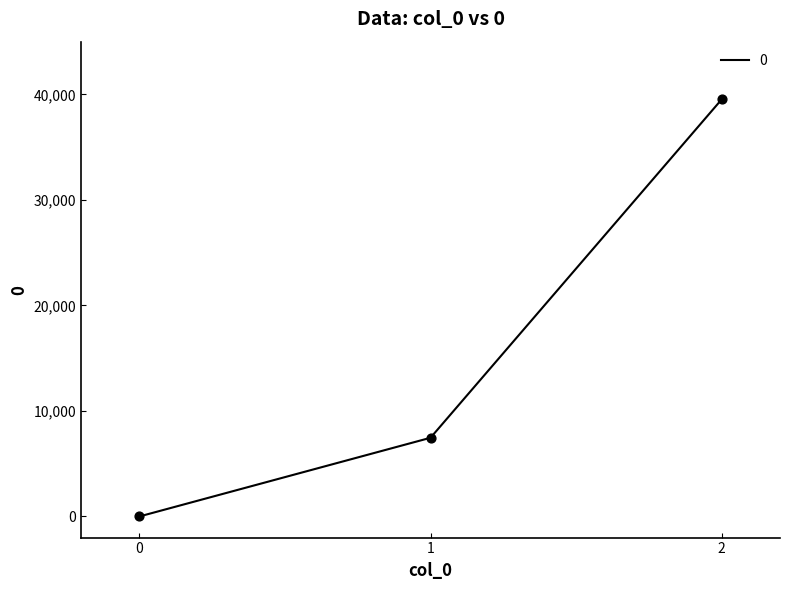

What is the change in value from 0 to 1?

+7460